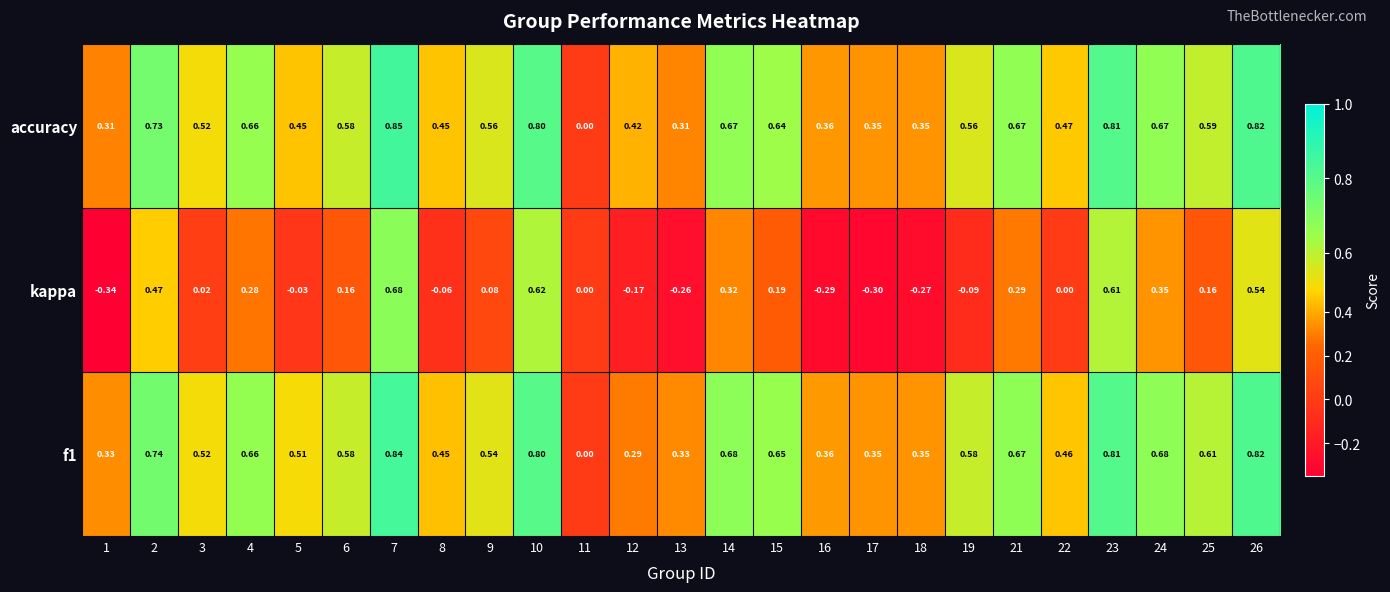

Which series changed the most between 10 and 13?

kappa